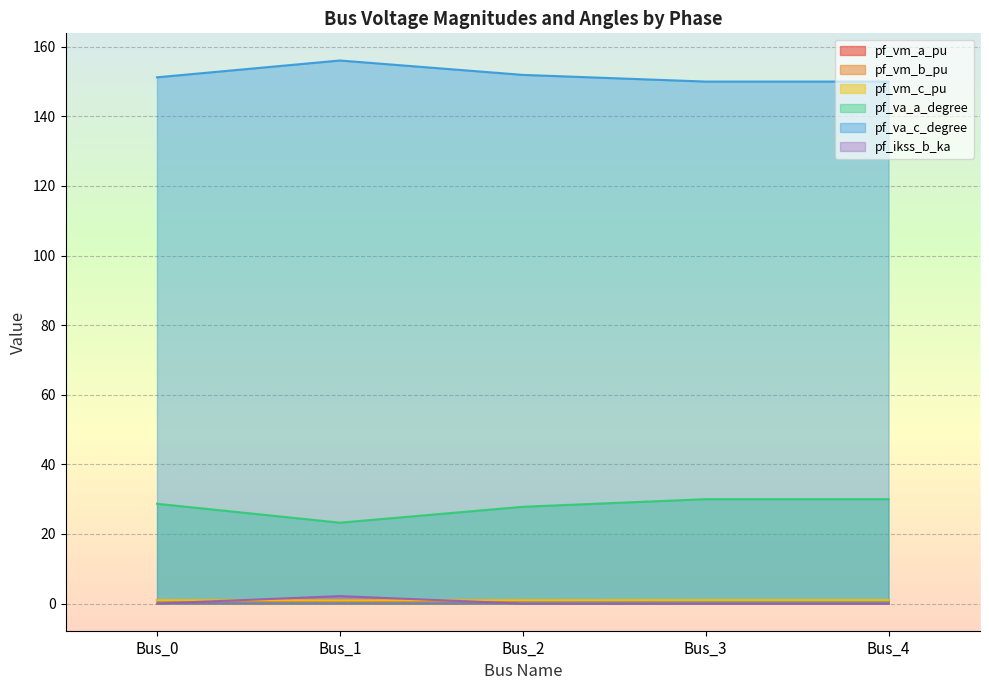

How many series are shown in this chart?

6